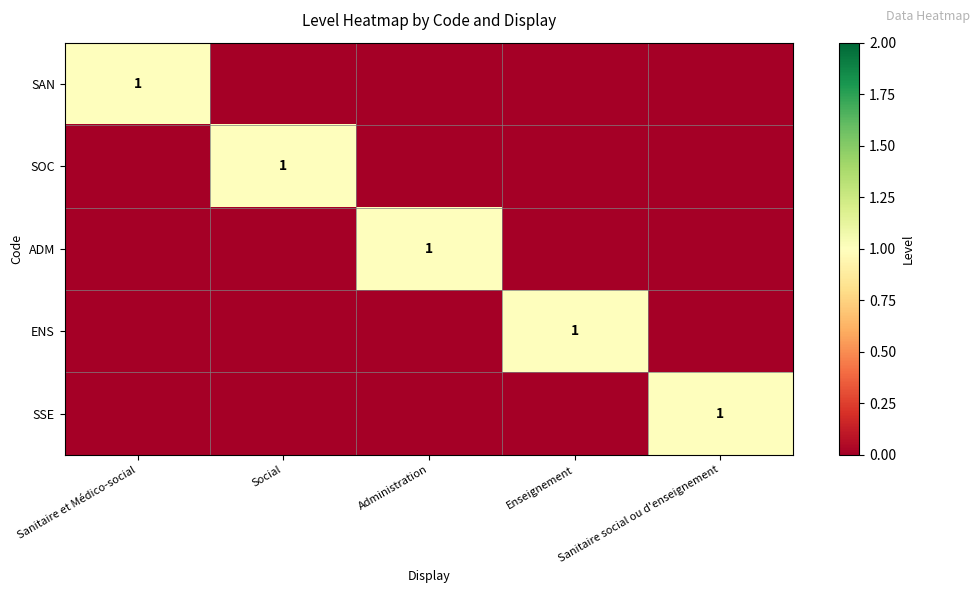

Which category has the highest value across all series?

Sanitaire et Médico-social